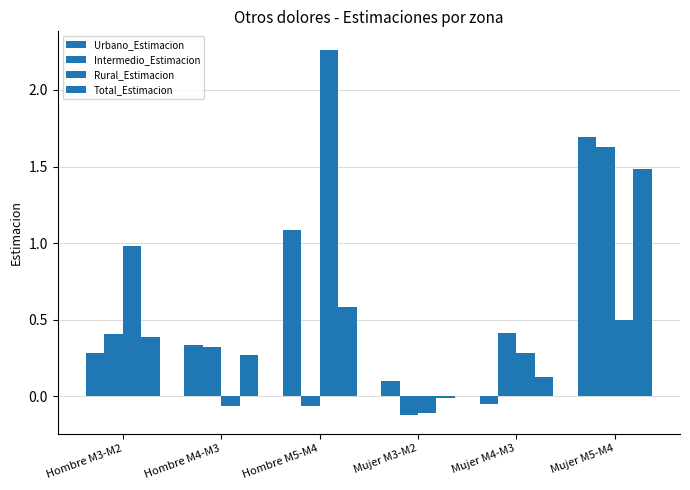

What is the label of the 6th bar from the right?

Hombre M3-M2